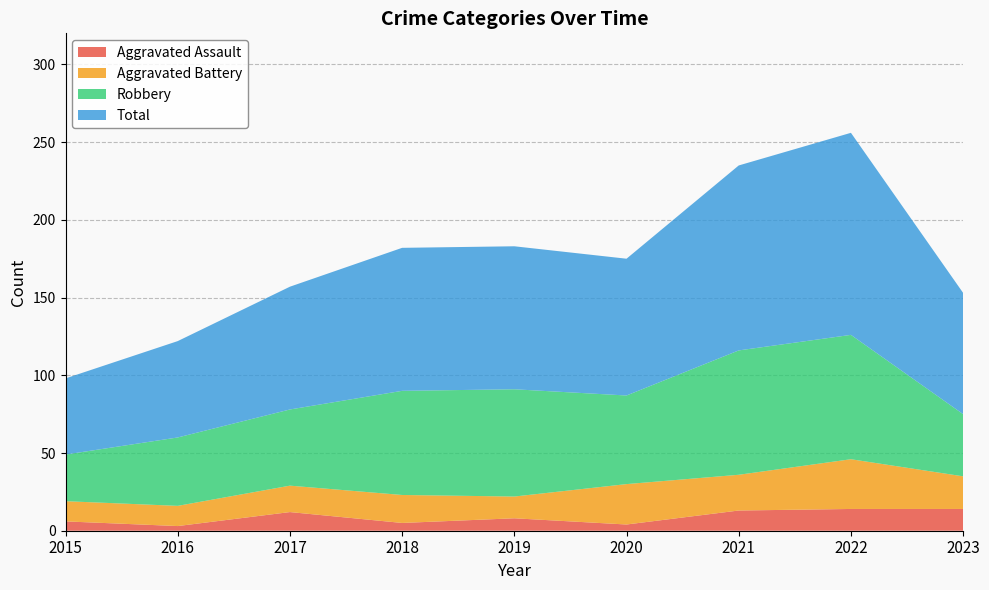

Reading right to left, list all the values displayed in this chart.

Aggravated Assault: 2023=14	2022=14	2021=13	2020=4	2019=8	2018=5	2017=12	2016=3	2015=6
Aggravated Battery: 2023=21	2022=32	2021=23	2020=26	2019=14	2018=18	2017=17	2016=13	2015=13
Robbery: 2023=40	2022=80	2021=80	2020=57	2019=69	2018=67	2017=49	2016=44	2015=30
Total: 2023=78	2022=130	2021=119	2020=88	2019=92	2018=92	2017=79	2016=62	2015=49